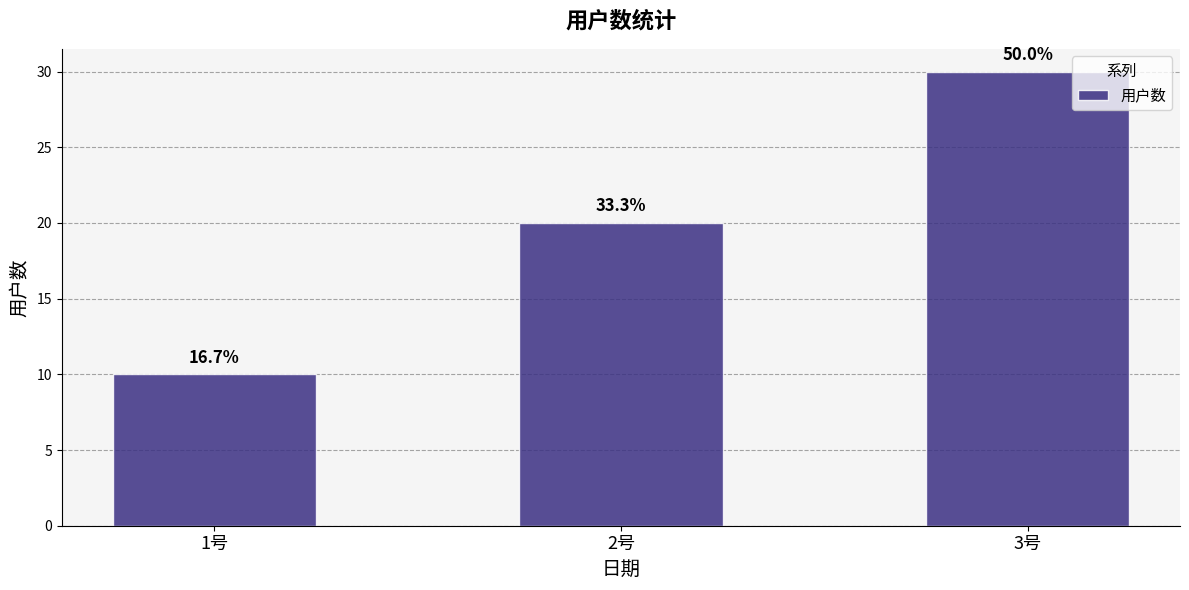

How many bars are there in total?

3